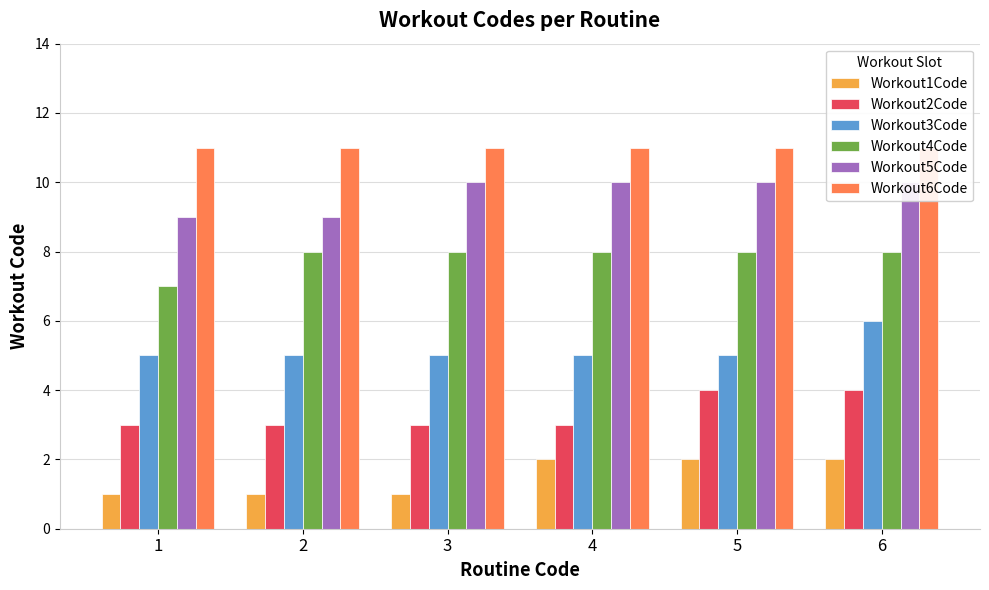

At which category does the chart reach its minimum across all series?

1